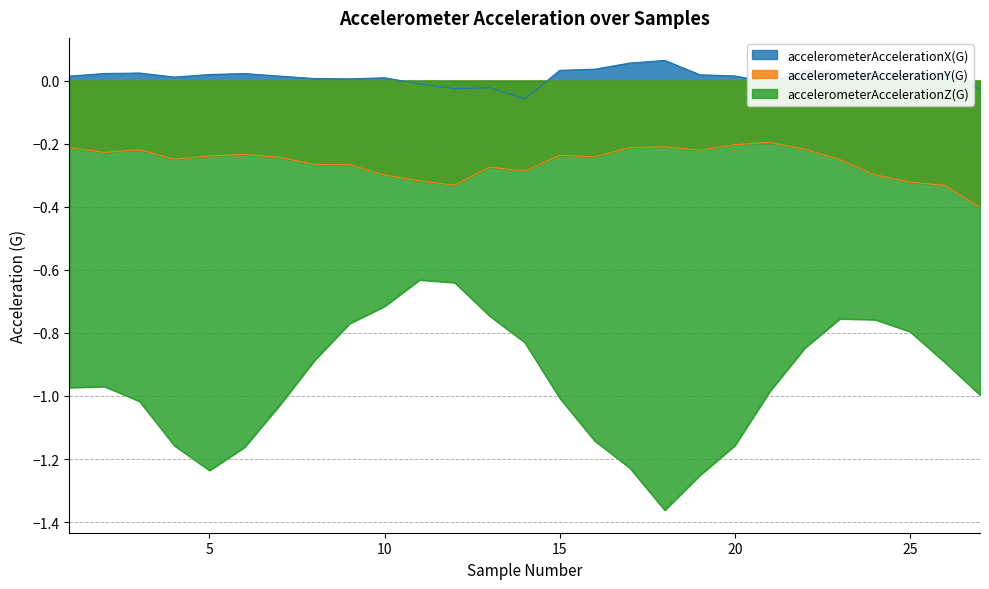

How many data points in accelerometerAccelerationX(G) are above 0?

21